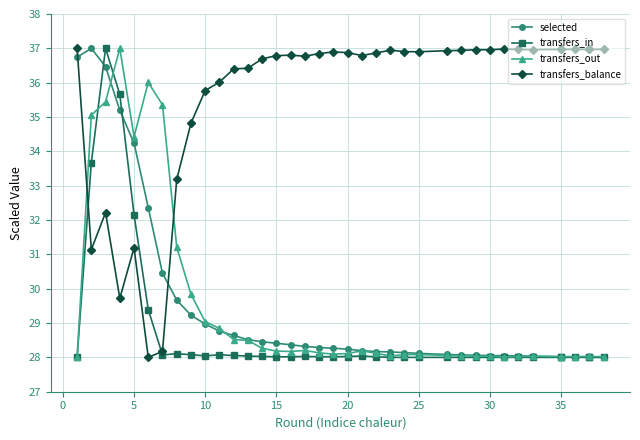

Reading left to right, transcribe all the data shown in this chart.

selected: 36.7	37.0	36.5	35.2	34.2	32.4	30.4	29.7	29.2	29.0	28.8	28.6	28.5	28.5	28.4	28.4	28.3	28.3	28.3	28.2	28.2	28.2	28.2	28.1	28.1	28.1	28.1	28.1	28.1	28.1	28.0	28.0	28.0	28.0	28.0	28.0	28.0	28.0
transfers_in: 28.0	33.7	37.0	35.7	32.2	29.4	28.1	28.1	28.1	28.0	28.1	28.1	28.0	28.0	28.0	28.0	28.0	28.0	28.0	28.0	28.0	28.0	28.0	28.0	28.0	28.0	28.0	28.0	28.0	28.0	28.0	28.0	28.0	28.0	28.0	28.0	28.0	28.0
transfers_out: 28.0	35.1	35.4	37.0	34.4	36.0	35.4	31.2	29.8	29.0	28.8	28.5	28.5	28.3	28.2	28.2	28.2	28.1	28.1	28.1	28.2	28.1	28.0	28.1	28.1	28.1	28.0	28.0	28.0	28.0	28.0	28.0	28.0	28.0	28.0	28.0	28.0	28.0
transfers_balance: 37.0	31.1	32.2	29.7	31.2	28.0	28.2	33.2	34.8	35.8	36.0	36.4	36.4	36.7	36.8	36.8	36.8	36.8	36.9	36.9	36.8	36.9	36.9	36.9	36.9	36.9	36.9	37.0	37.0	37.0	37.0	37.0	37.0	37.0	37.0	37.0	37.0	37.0